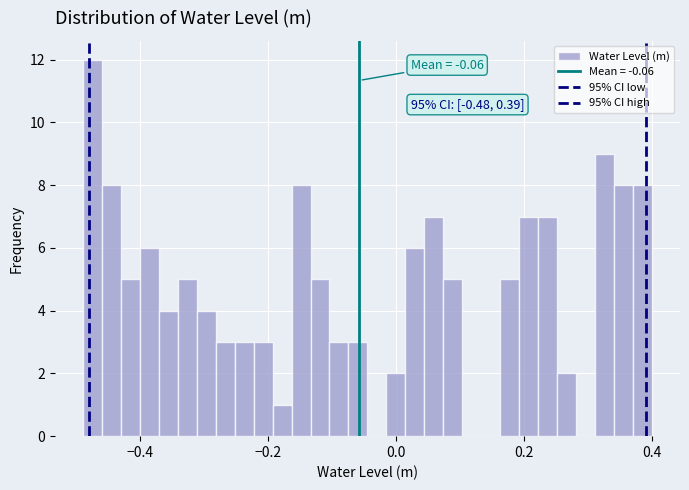

Read against the x-axis, roughly where is the centre of the tallest bar?

-0.48